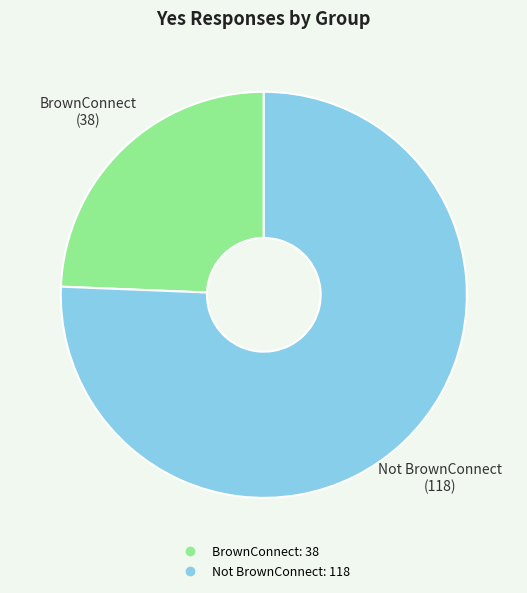

Which has a higher value, BrownConnect or Not BrownConnect?

Not BrownConnect